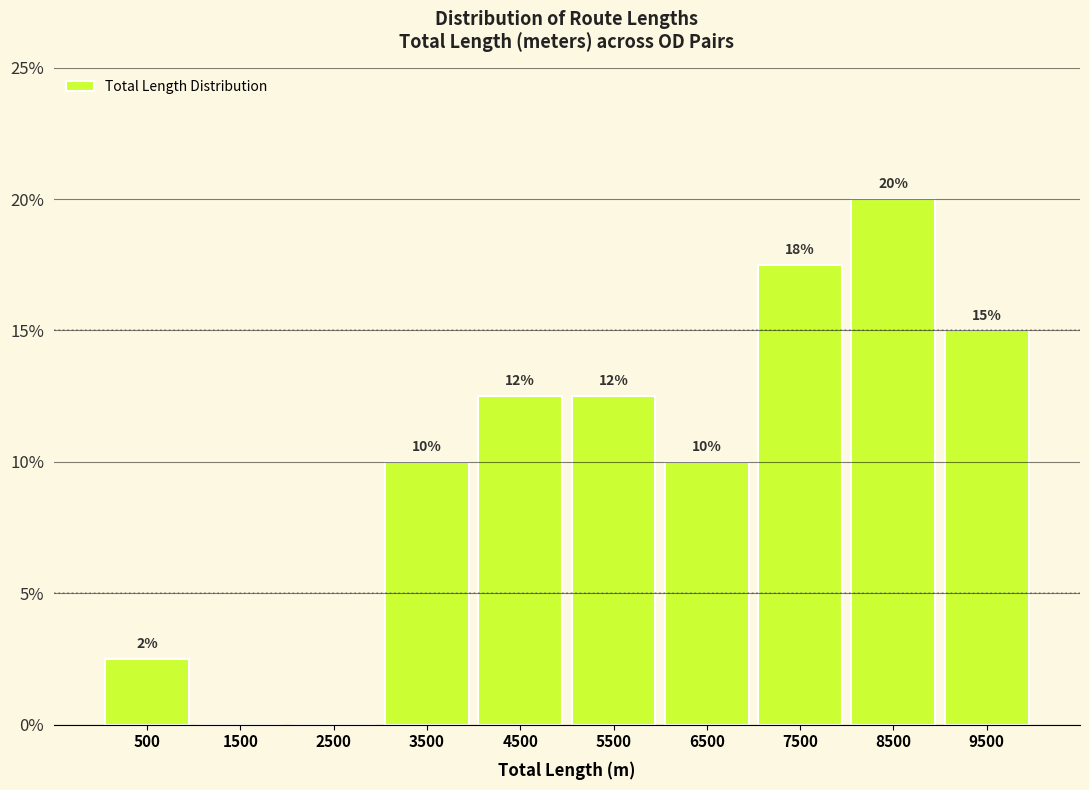

Which range on the x-axis has the tallest bar?

8000 to 9000